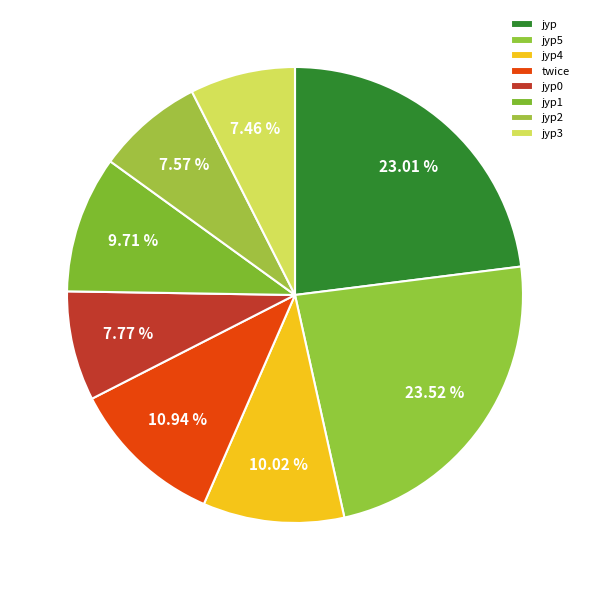

What is the total percentage of jyp2 and jyp0?

15.3%